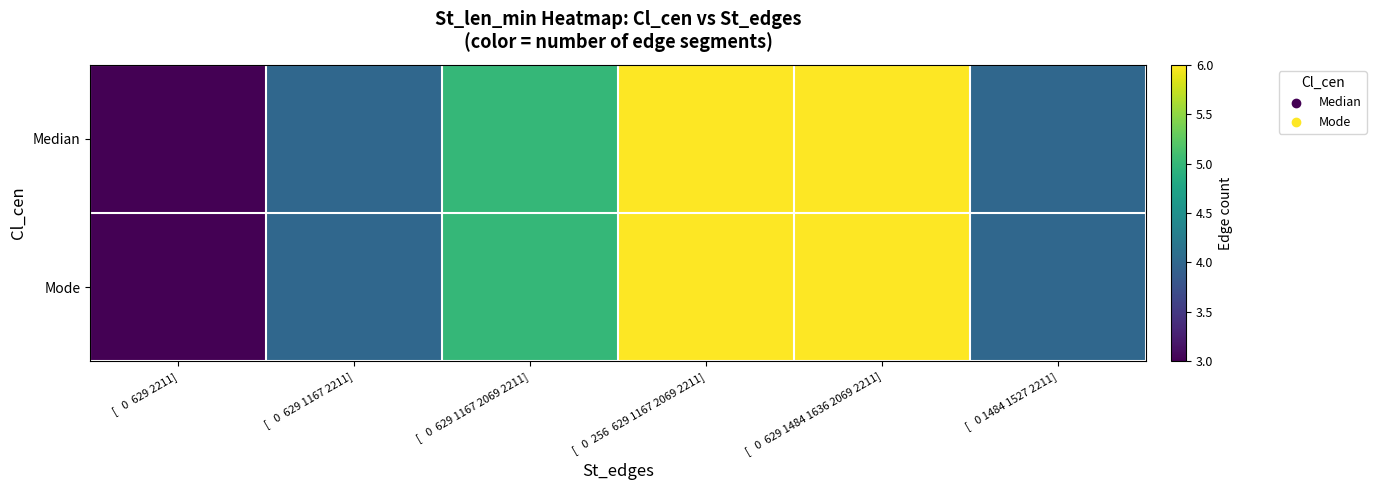

Rank the series at [ 0 629 2211] from highest to lowest value.

Median, Mode